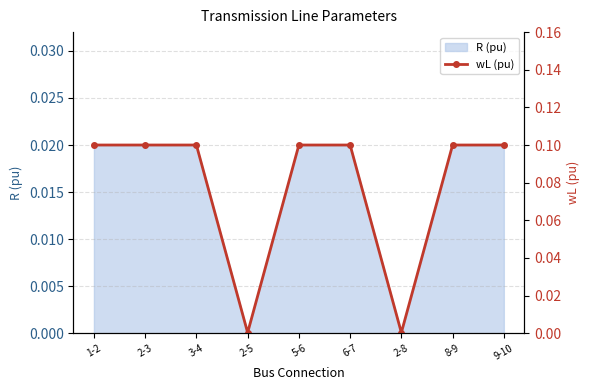

Count the number of categories in the chart.

9